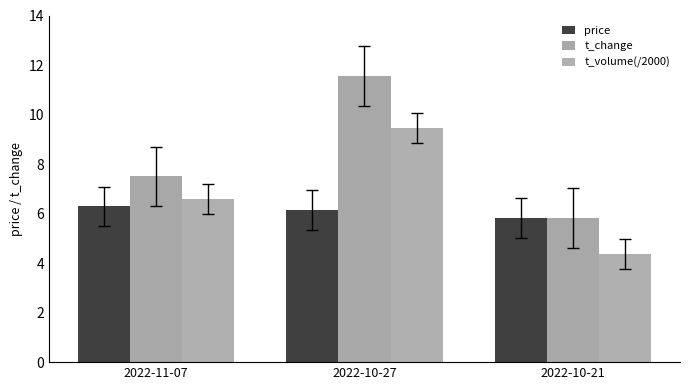

At which category does the chart reach its peak across all series?

2022-10-27